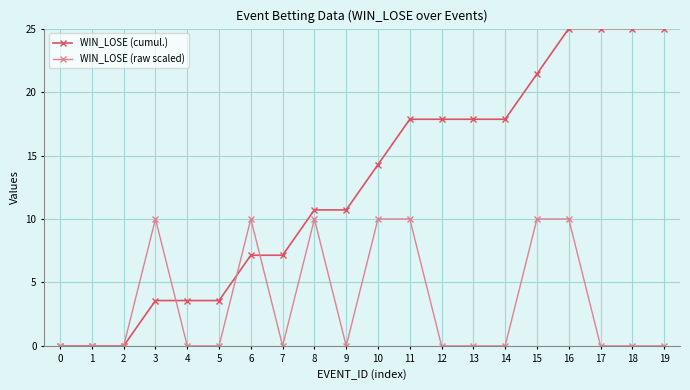

Reading right to left, what are all the values shown in this chart?

WIN_LOSE (cumul.): 19=25.0	18=25.0	17=25.0	16=25.0	15=21.4	14=17.9	13=17.9	12=17.9	11=17.9	10=14.3	9=10.7	8=10.7	7=7.1	6=7.1	5=3.6	4=3.6	3=3.6	2=0.0	1=0.0	0=0.0
WIN_LOSE (raw scaled): 19=0.0	18=0.0	17=0.0	16=10.0	15=10.0	14=0.0	13=0.0	12=0.0	11=10.0	10=10.0	9=0.0	8=10.0	7=0.0	6=10.0	5=0.0	4=0.0	3=10.0	2=0.0	1=0.0	0=0.0